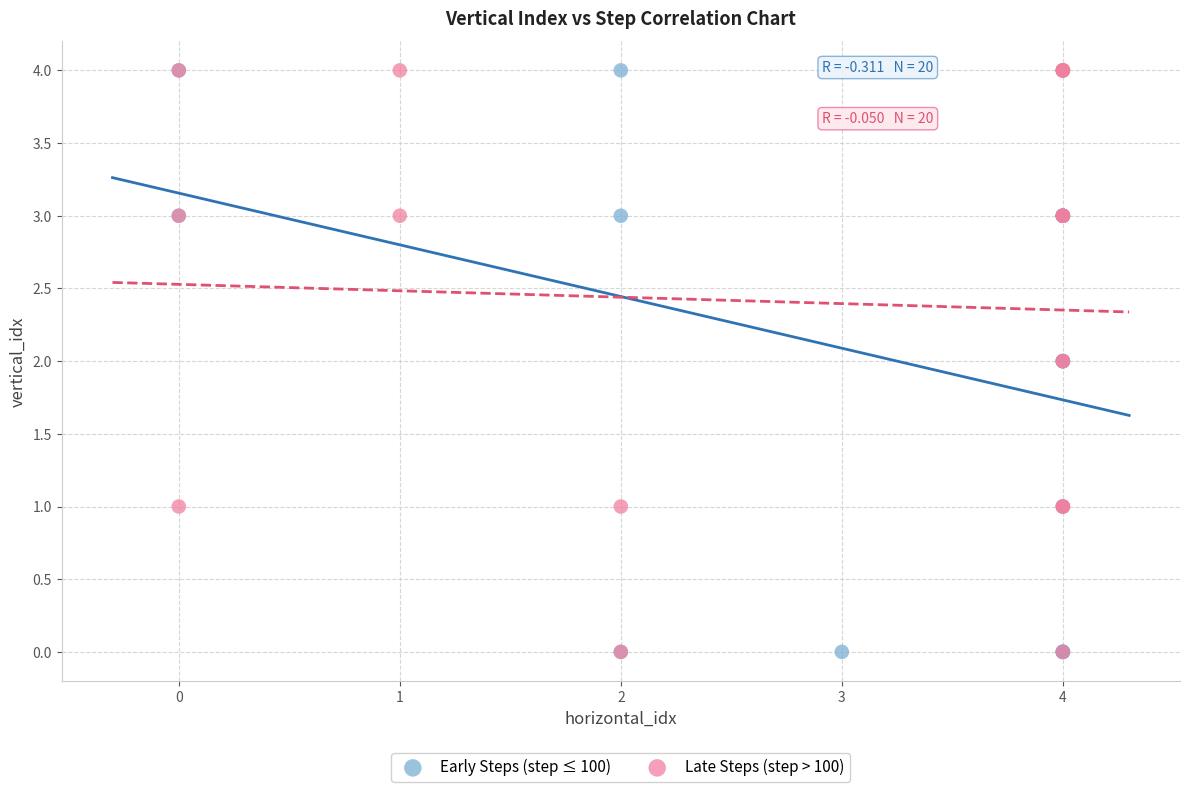

What are all the series names shown in the legend?

Early Steps (step ≤ 100), Late Steps (step > 100)